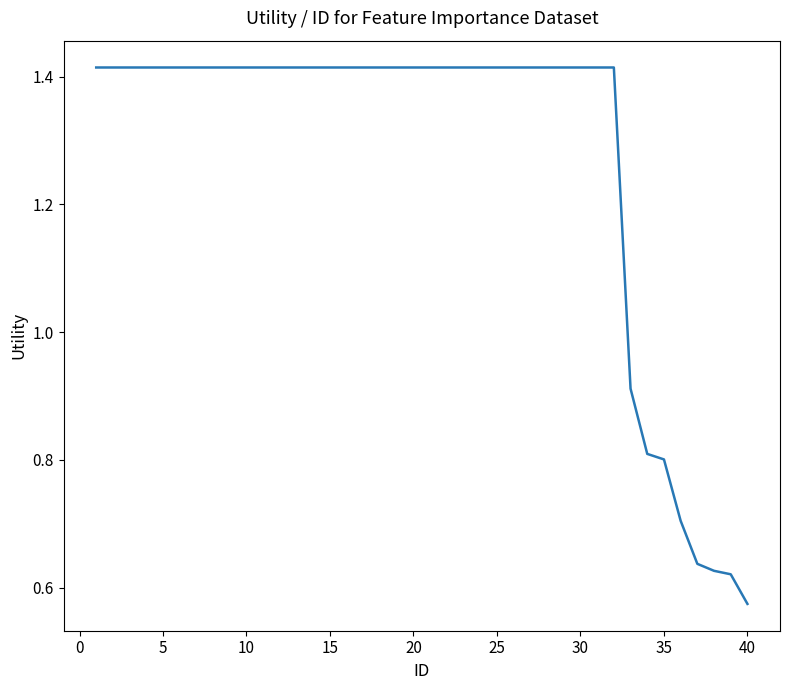

Is this an area chart (filled region under the line)?

No